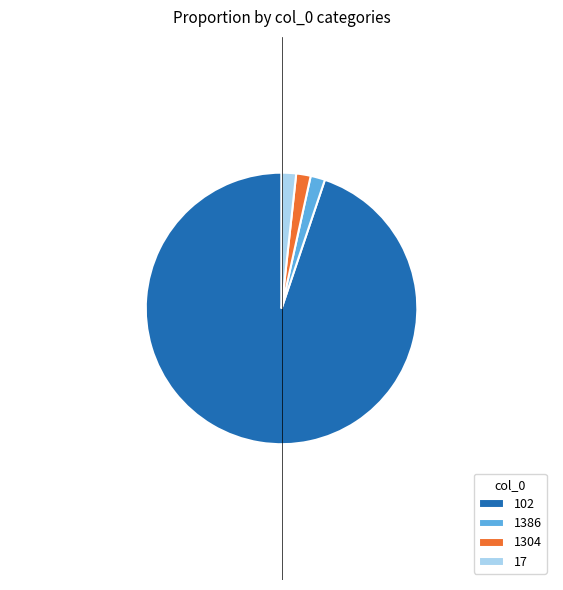

What is the largest slice in the pie chart?

102